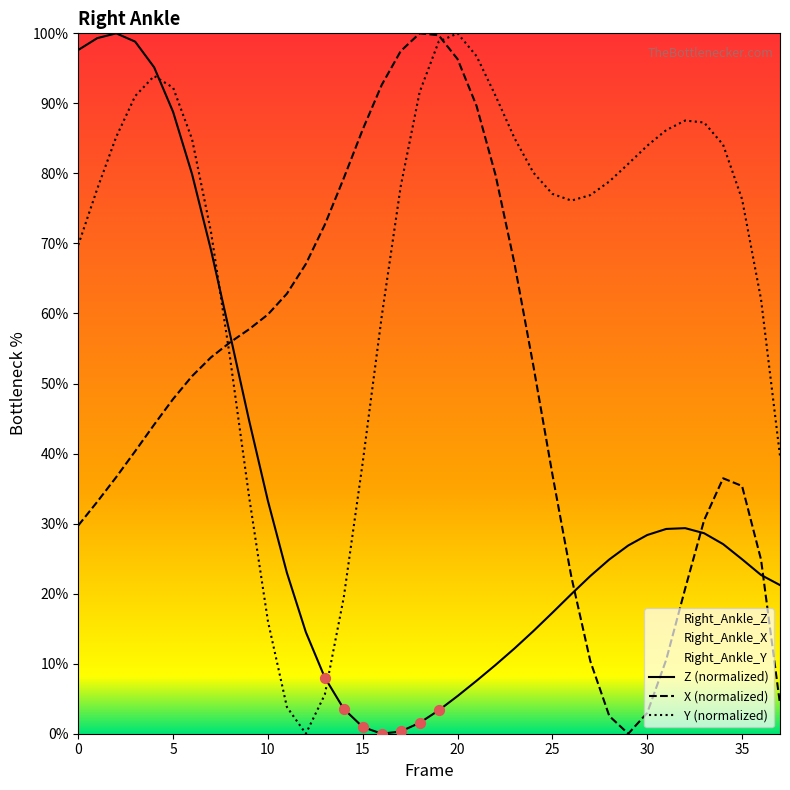

Which series has the largest total across all categories?

Y (normalized)